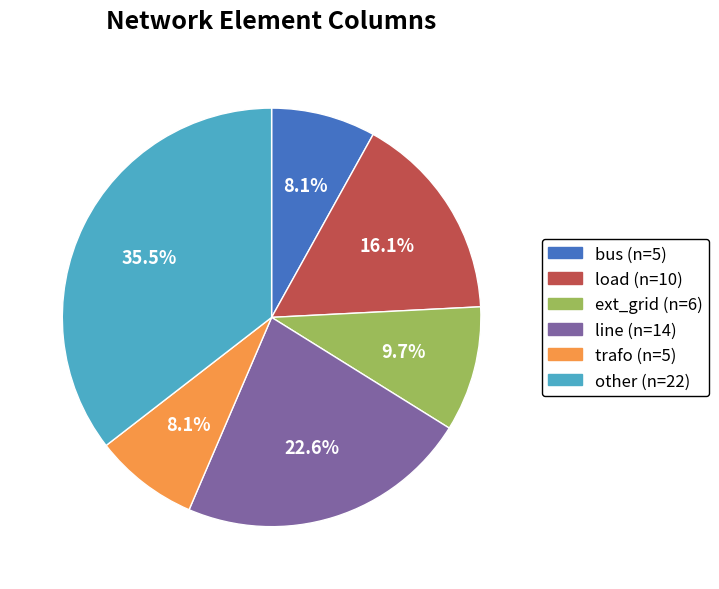

Which slice is the largest?

other